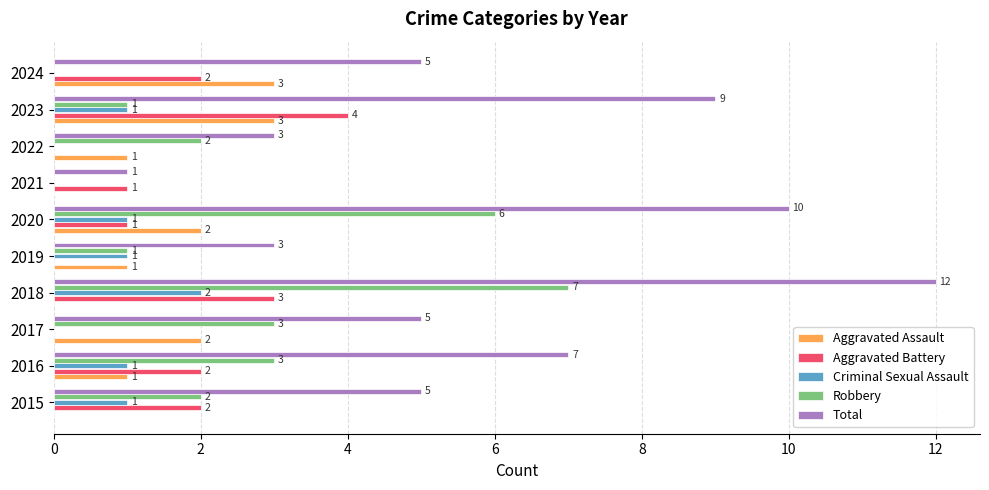

What is the sum of the Robbery values at 2017 and 2015?

5